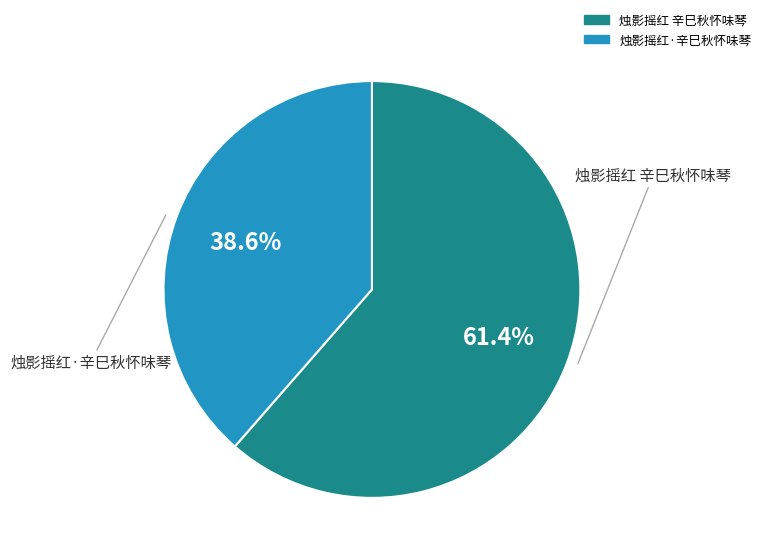

What is the largest slice in the pie chart?

烛影摇红 辛巳秋怀味琴